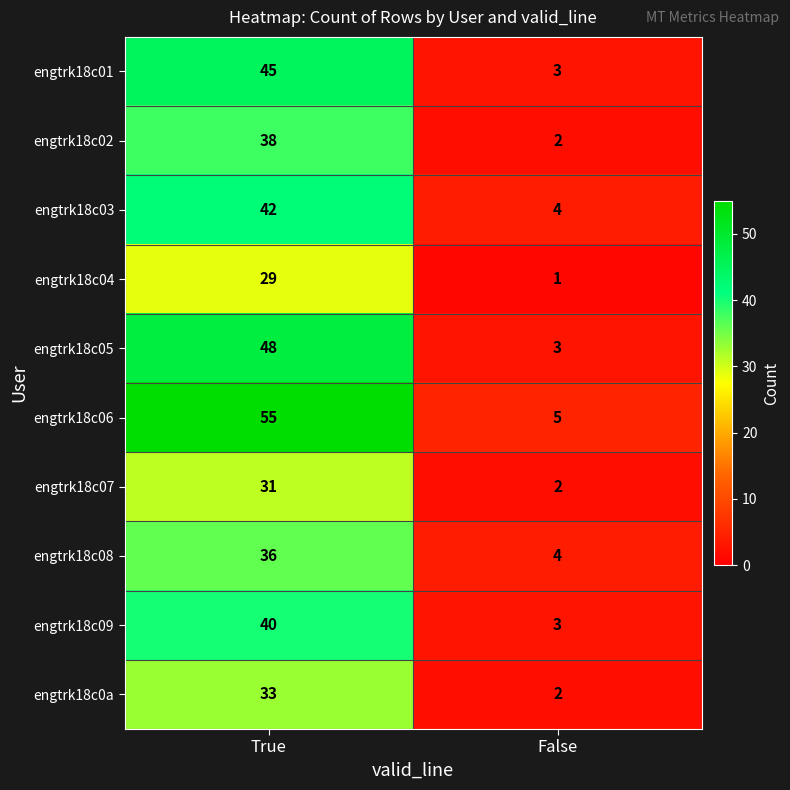

At which category is the sum across all series the highest?

True